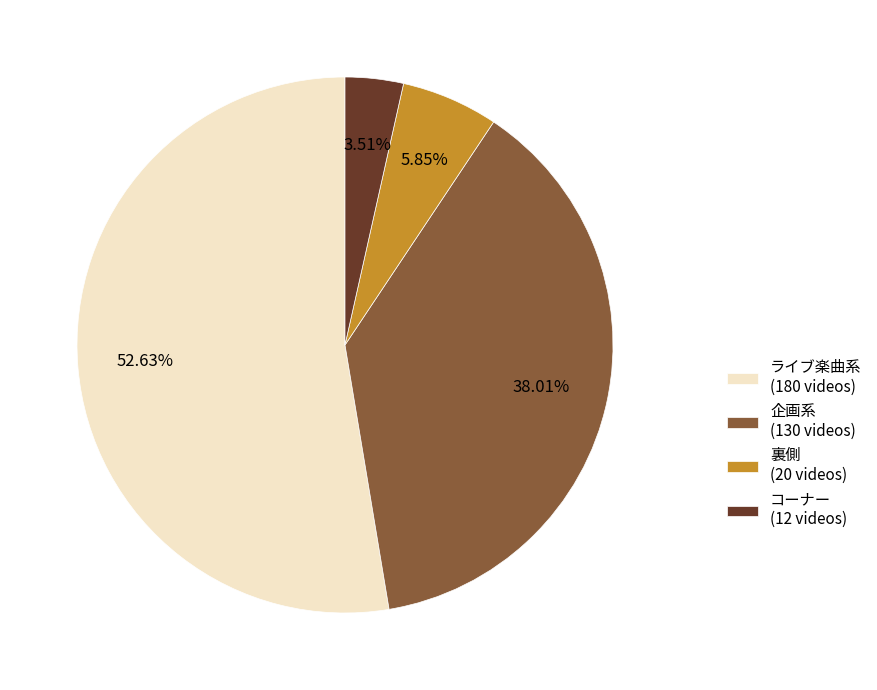

What percentage is the 裏側 slice, to the nearest percent?

6%